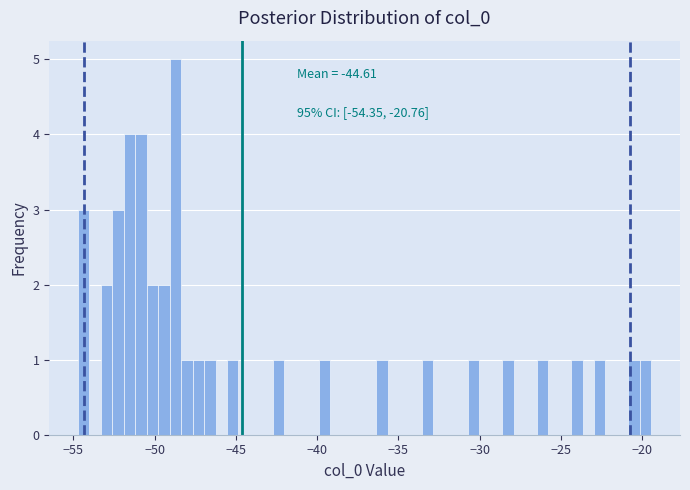

Read against the x-axis, roughly where is the centre of the tallest bar?

-48.5